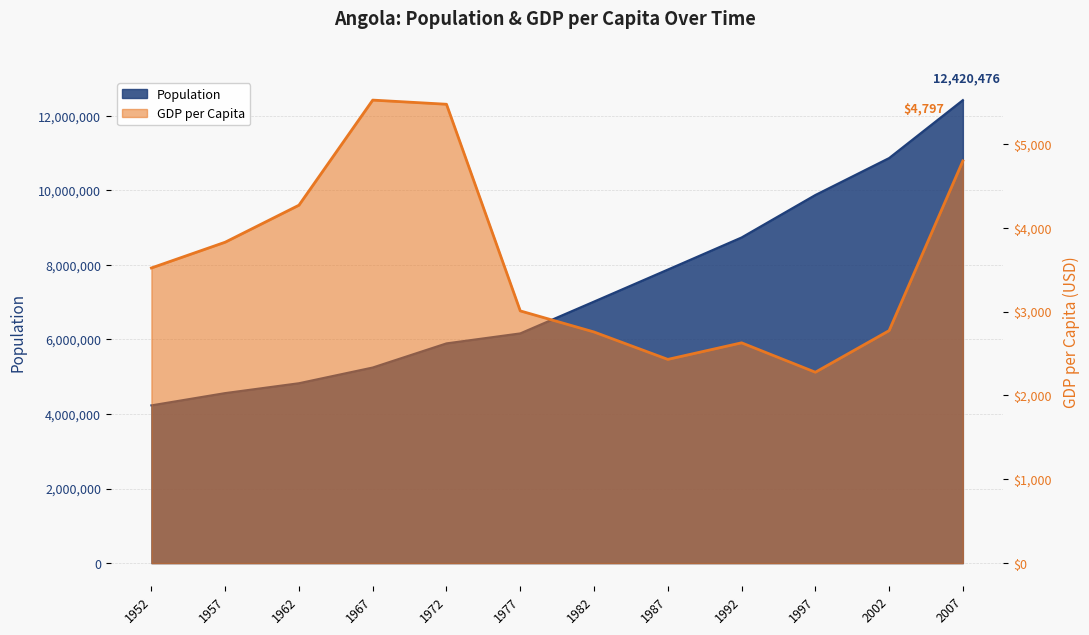

At which label does Population reach its peak?

2007